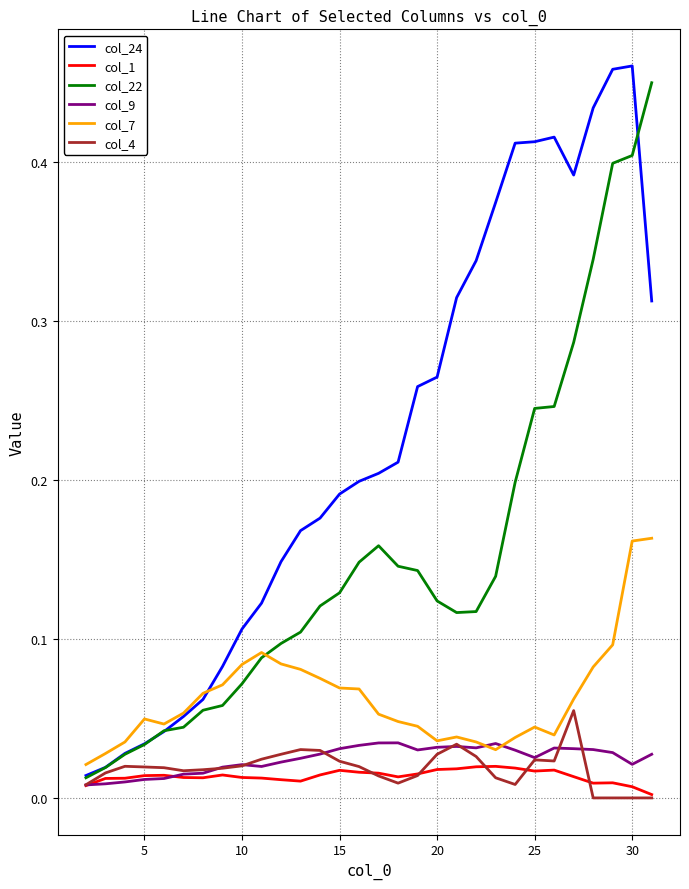

Which series has the widest spread of values?

col_24